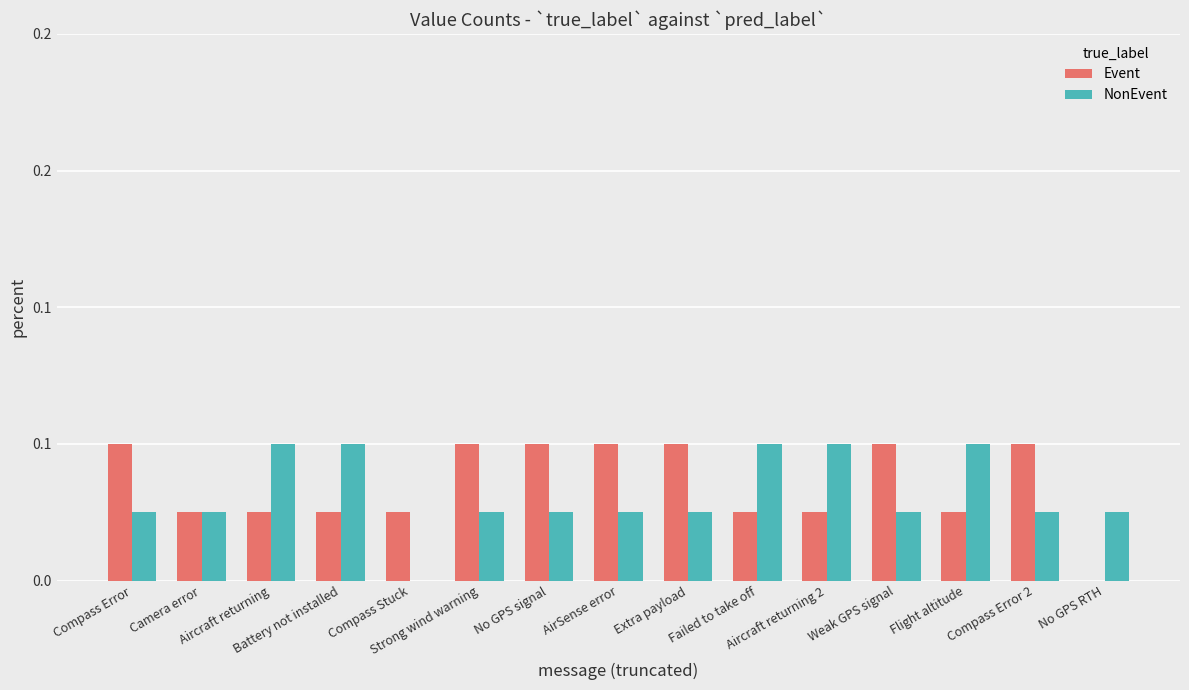

Where is Event nearest to the value 0?

No GPS RTH